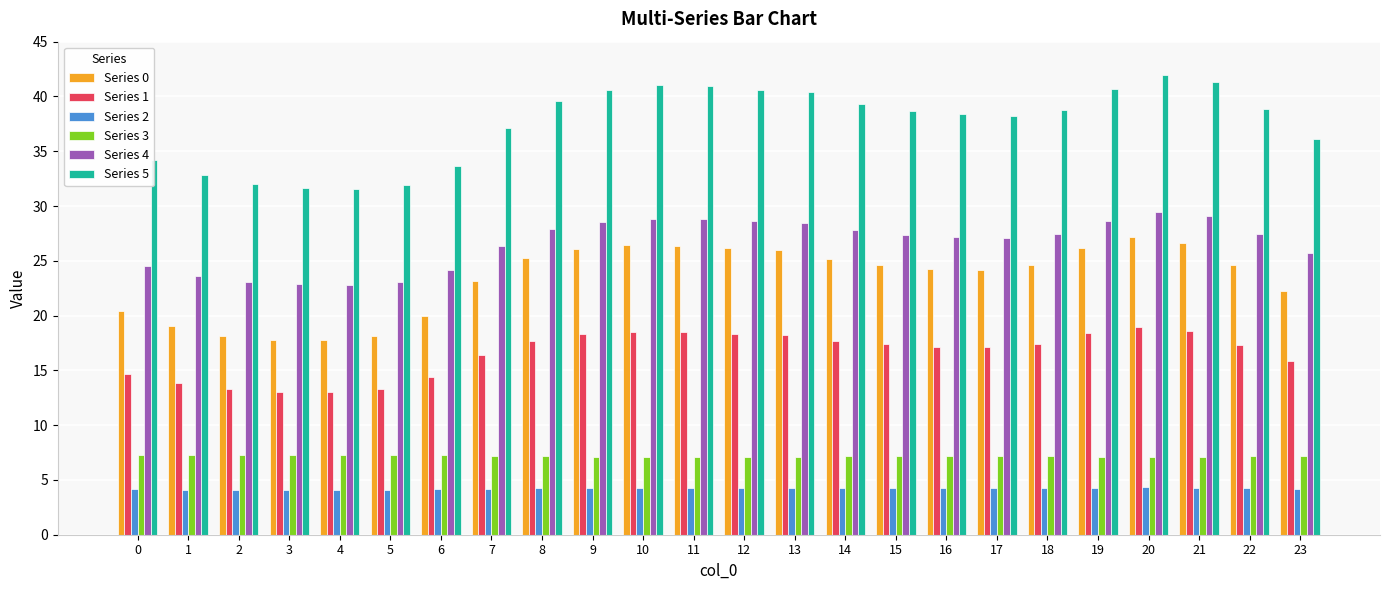

What is the difference between the maximum and second lowest values in the Series 0 series?

9.4